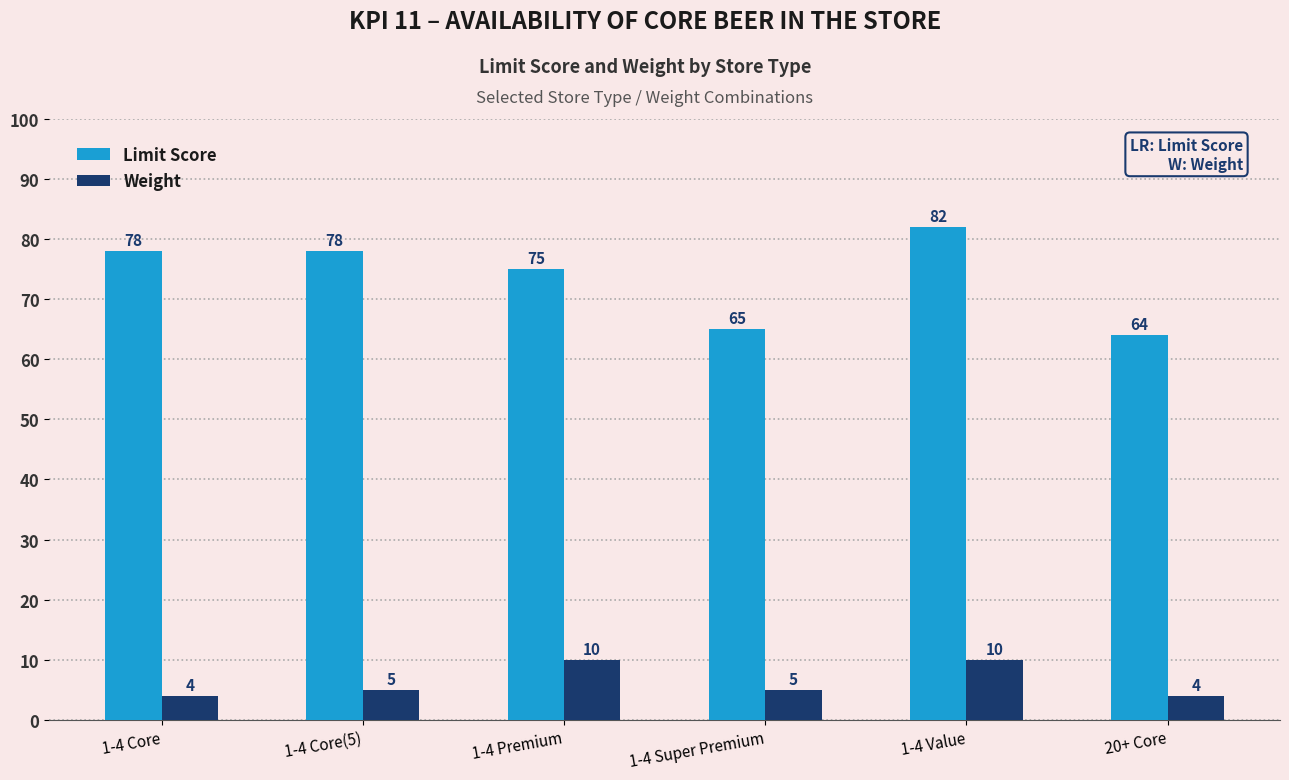

What is the sum of all Limit Score values?

442